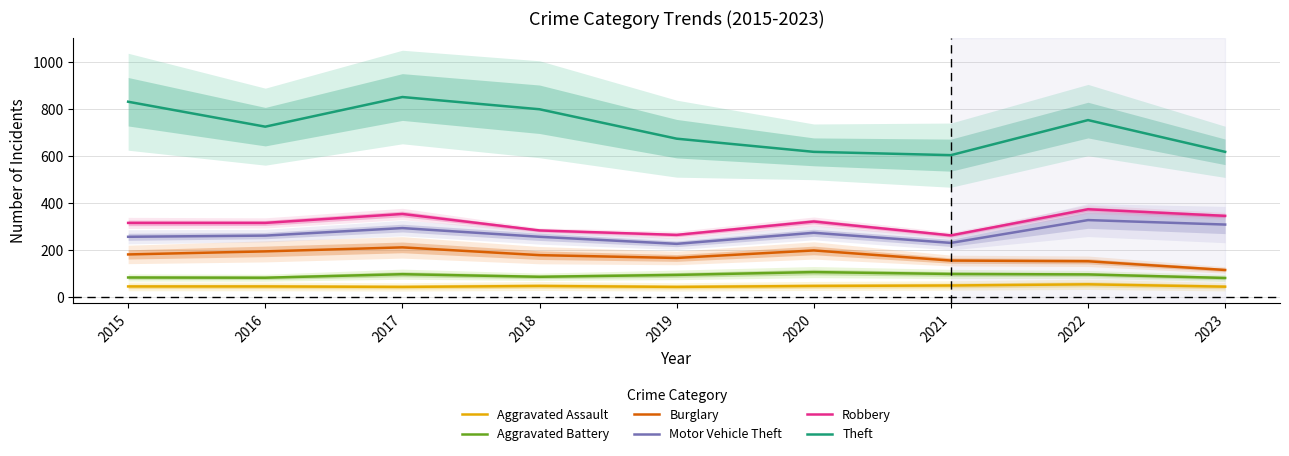

At 2017, list the series in order from largest to smallest.

Theft, Robbery, Motor Vehicle Theft, Burglary, Aggravated Battery, Aggravated Assault